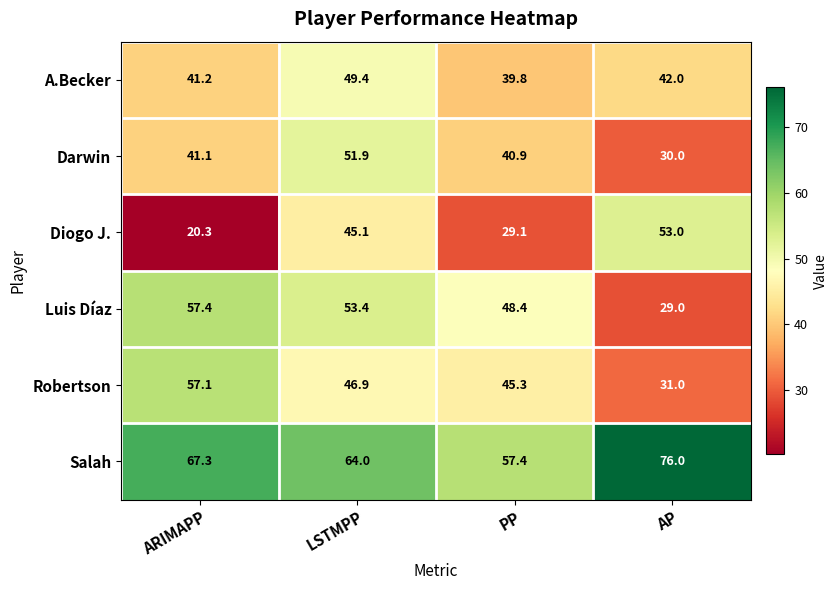

Reading right to left, transcribe all the data shown in this chart.

A.Becker: 42.0	39.8	49.4	41.2
Darwin: 30.0	40.9	51.9	41.1
Diogo J.: 53.0	29.1	45.1	20.3
Luis Díaz: 29.0	48.4	53.4	57.4
Robertson: 31.0	45.3	46.9	57.1
Salah: 76.0	57.4	64.0	67.3